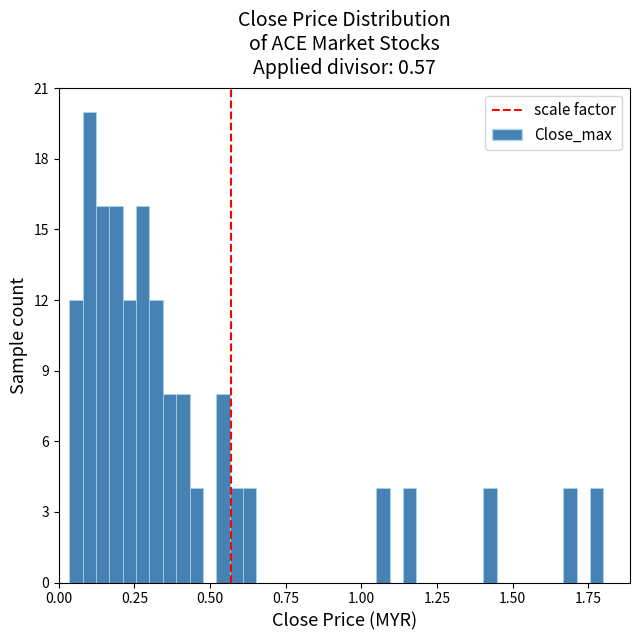

Around what value on the x-axis is the tallest bar? Give the approximate position of its centre, as read against the axis.

0.10